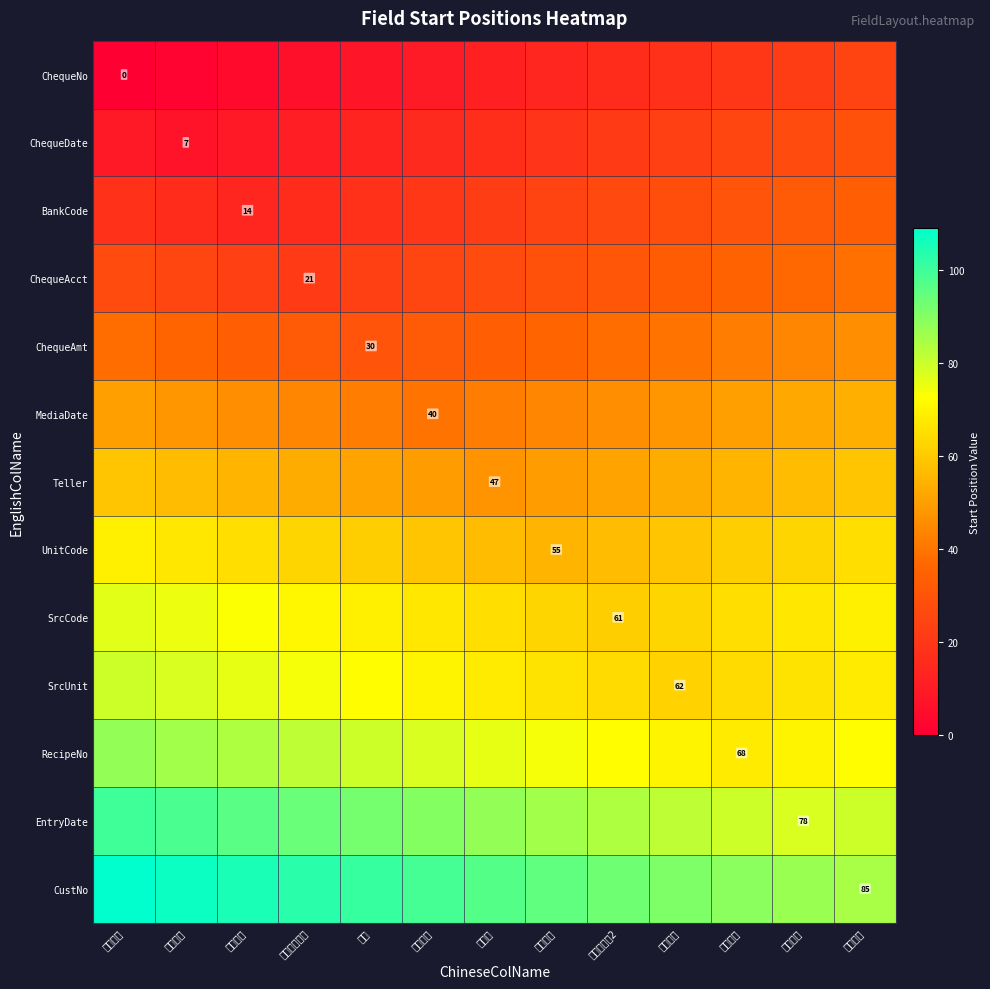

Is it true that SrcUnit equals 96 at 來源單位?

False